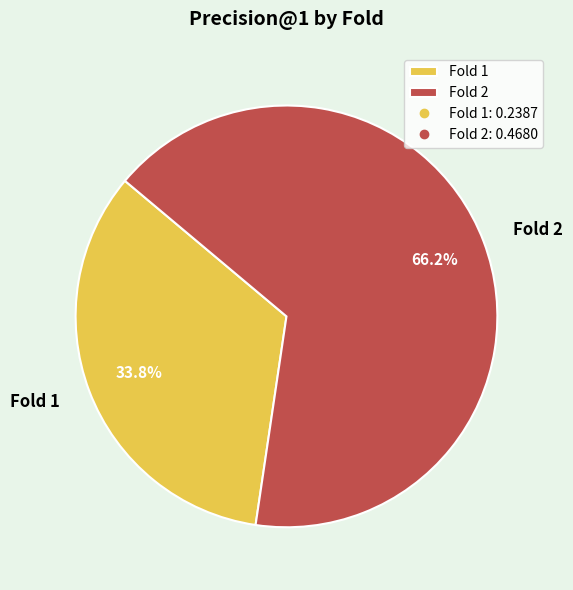

Which has a higher value, Fold 1 or Fold 2?

Fold 2